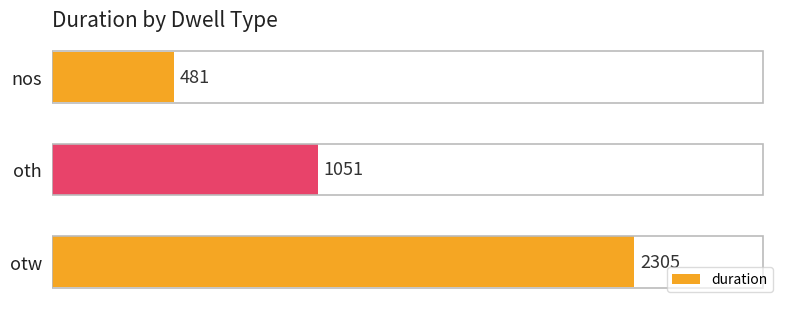

What is the difference between the maximum and minimum values?

1824